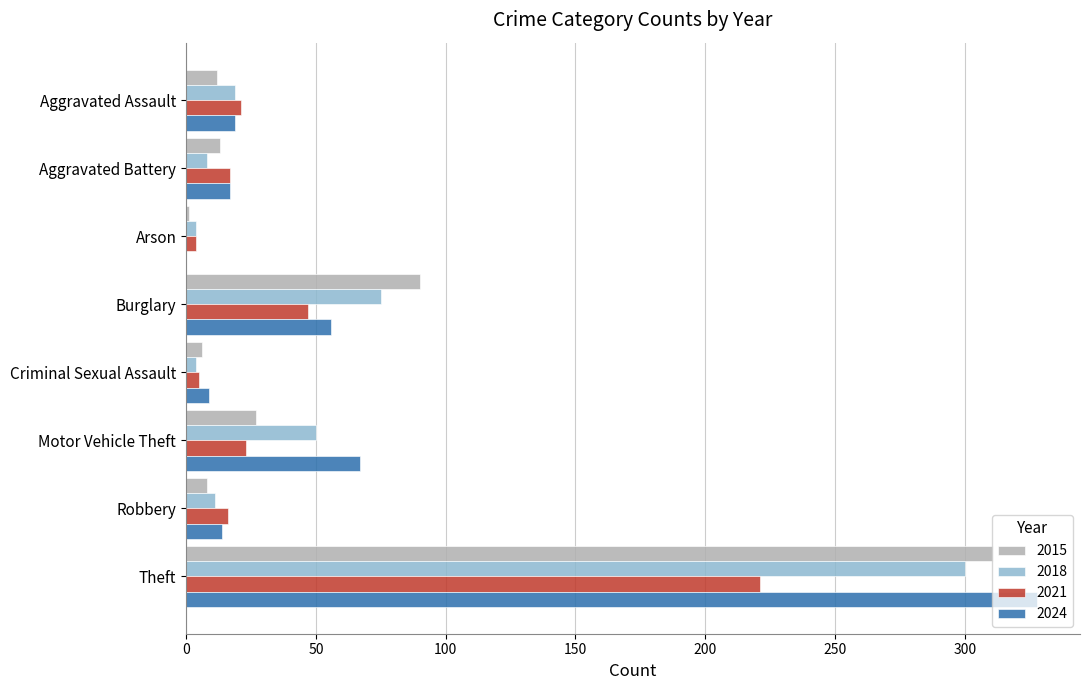

What is the total value across all series at Burglary?

268